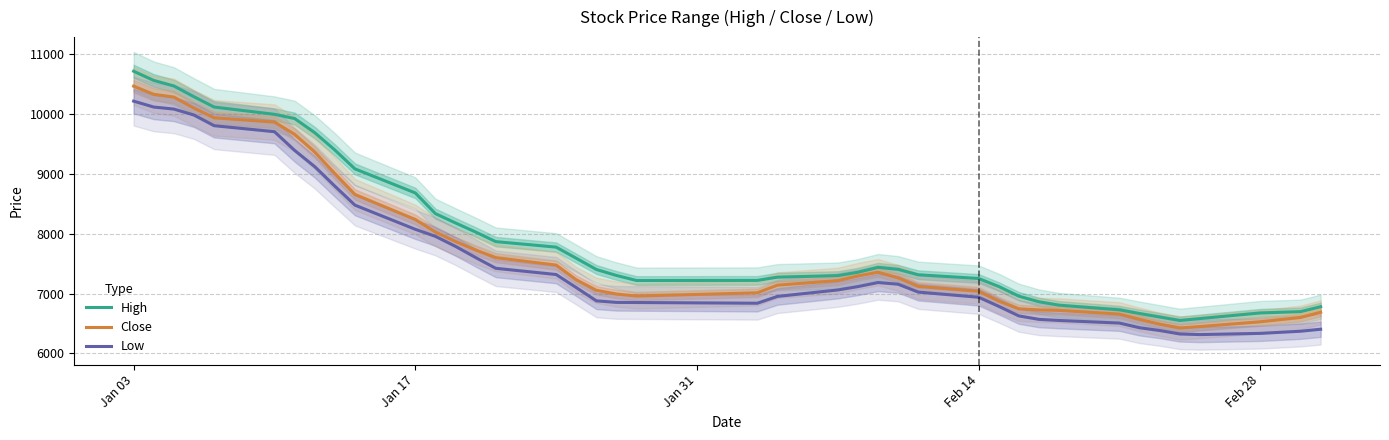

Reading left to right, transcribe all the data shown in this chart.

High: 10716.7	10562.5	10470.0	10290.0	10118.0	9996.0	9926.0	9690.0	9400.0	9084.0	8682.0	8336.0	8180.0	8028.0	7868.0	7776.0	7590.0	7402.0	7302.0	7218.0	7220.0	7274.0	7300.0	7356.0	7438.0	7404.0	7314.0	7252.0	7118.0	6956.0	6862.0	6806.0	6728.0	6666.0	6608.0	6550.0	6582.0	6676.0	6697.5	6780.0
Close: 10466.7	10330.0	10284.0	10100.0	9938.0	9866.0	9662.0	9366.0	9006.0	8656.0	8238.0	8028.0	7870.0	7728.0	7600.0	7476.0	7230.0	7054.0	6992.0	6958.0	7012.0	7140.0	7216.0	7294.0	7356.0	7262.0	7120.0	7038.0	6874.0	6744.0	6726.0	6718.0	6656.0	6568.0	6488.0	6424.0	6448.0	6528.0	6600.0	6686.7
Low: 10216.7	10117.5	10084.0	9984.0	9806.0	9706.0	9394.0	9122.0	8796.0	8478.0	8074.0	7956.0	7788.0	7602.0	7422.0	7318.0	7100.0	6878.0	6852.0	6850.0	6838.0	6952.0	7060.0	7116.0	7184.0	7156.0	7024.0	6938.0	6786.0	6626.0	6568.0	6550.0	6506.0	6428.0	6382.0	6324.0	6314.0	6334.0	6370.0	6403.3